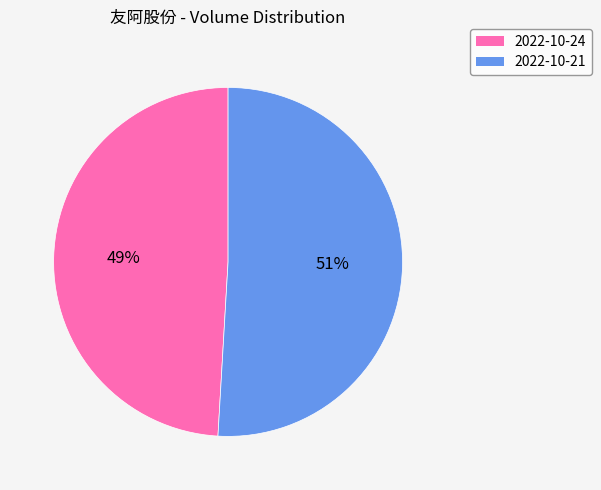

Is there any slice that represents more than half of the pie?

Yes